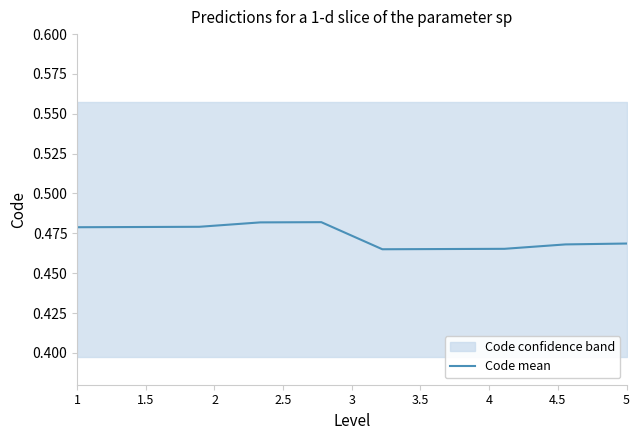

True or false: Code mean has a value of 0.9 at 1.

False